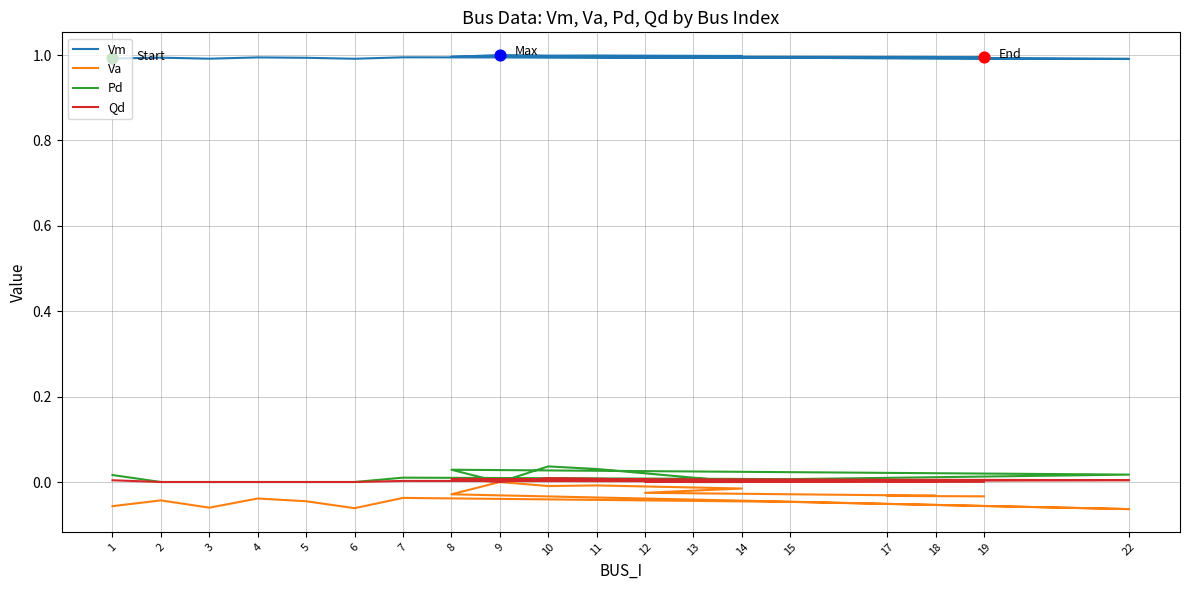

Which series has the largest Y range (max minus min)?

Va